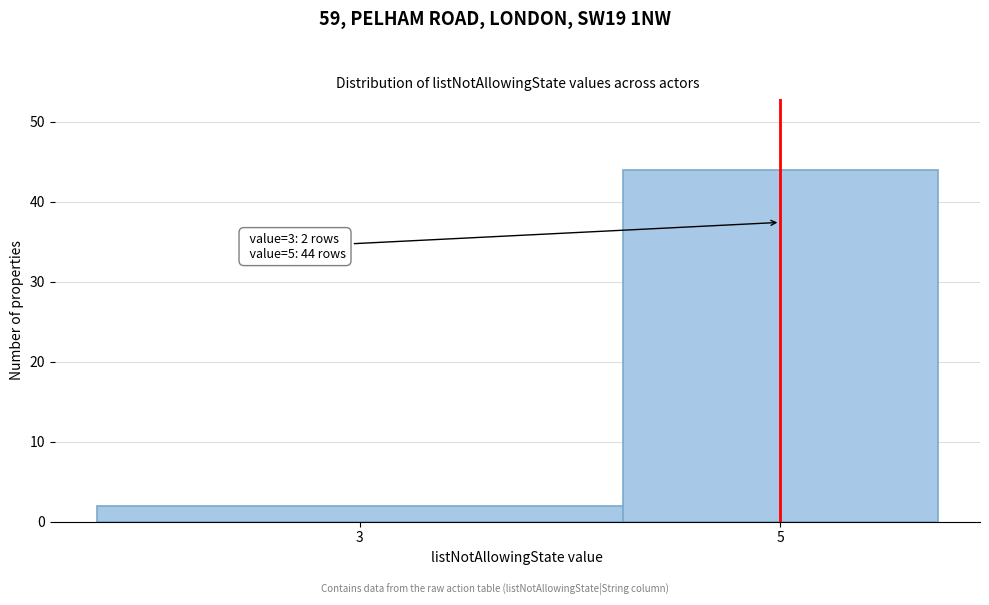

Reading left to right, list all the values displayed in this chart.

2	44